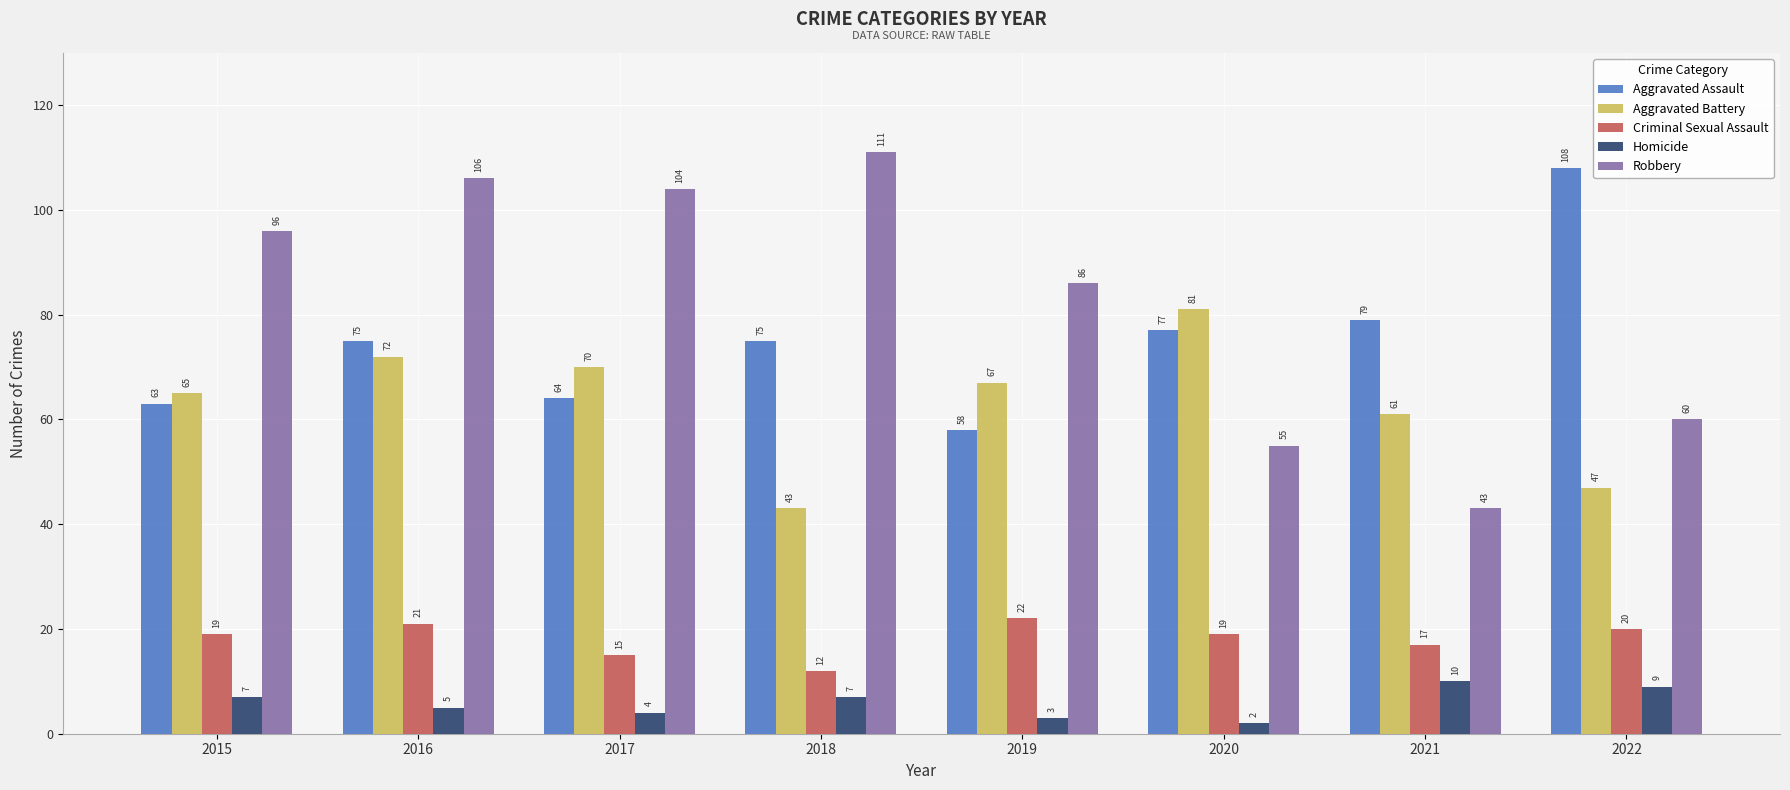

How many series are shown in this chart?

5